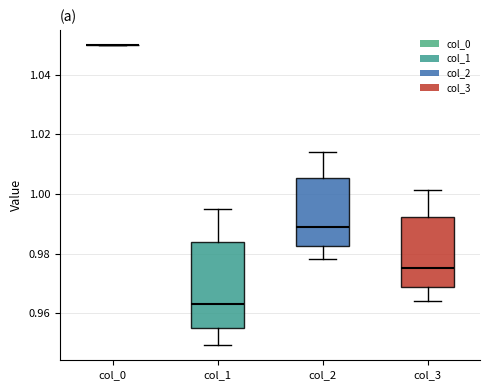

Comparing the boxes themselves (not the whiskers), which one is the tallest?

col_1